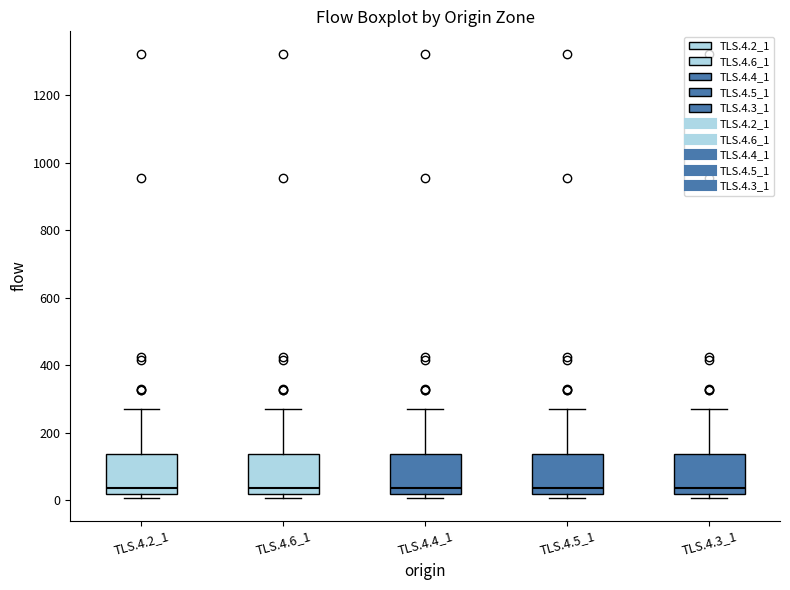

Reading left to right, read every box against the y-axis: the position of its median line, the range the box covers, and the ends of its whiskers. The values are not printed on the chart, so give them approximately, as read against the axis.

TLS.4.2_1: median 40, box 20 to 140, whiskers 0 to 280
TLS.4.6_1: median 40, box 20 to 140, whiskers 0 to 280
TLS.4.4_1: median 40, box 20 to 140, whiskers 0 to 280
TLS.4.5_1: median 40, box 20 to 140, whiskers 0 to 280
TLS.4.3_1: median 40, box 20 to 140, whiskers 0 to 280